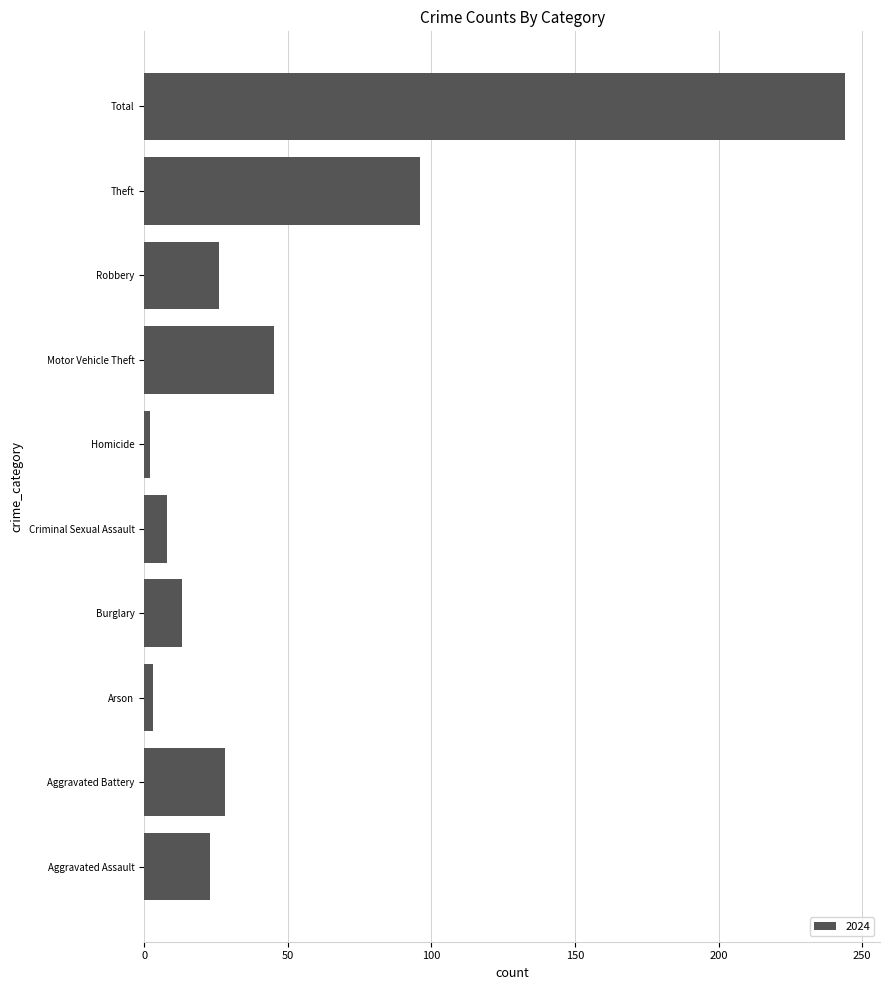

How many series are shown in this chart?

1